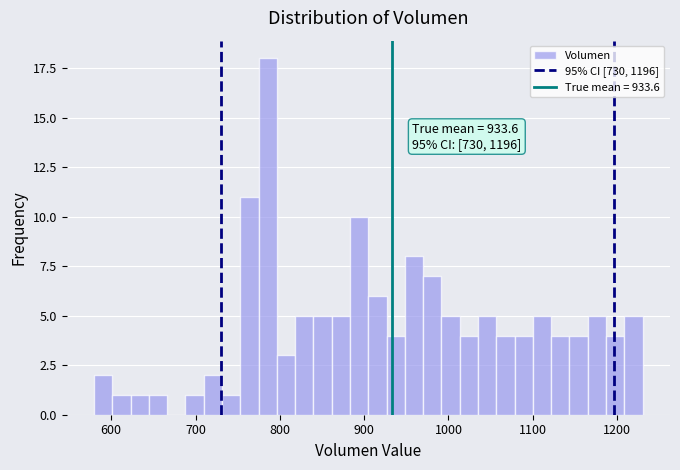

Around what value on the x-axis is the tallest bar? Give the approximate position of its centre, as read against the axis.

790